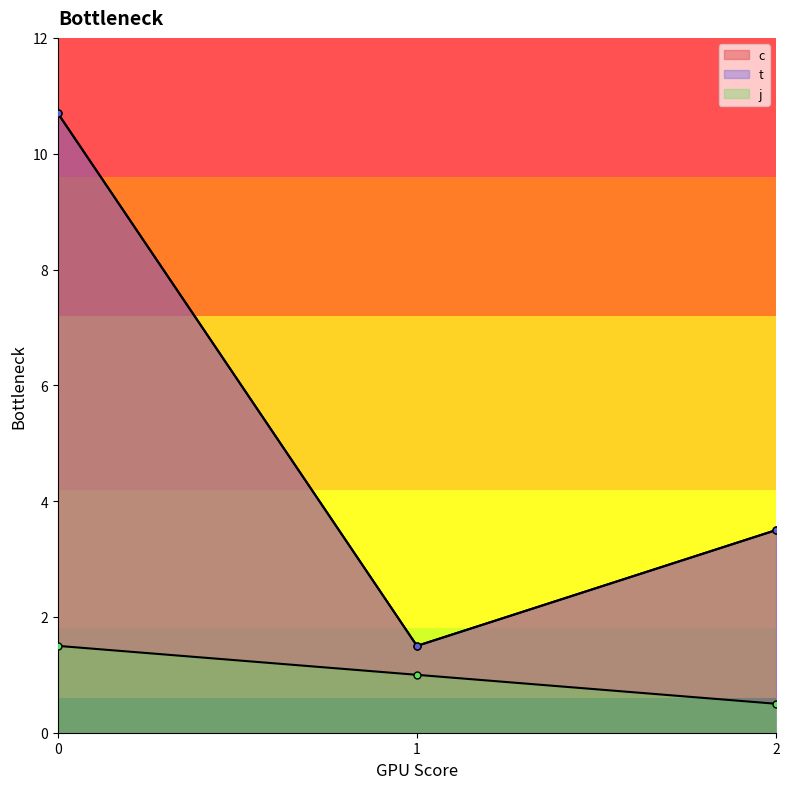

True or false: c and t cross at least once.

False